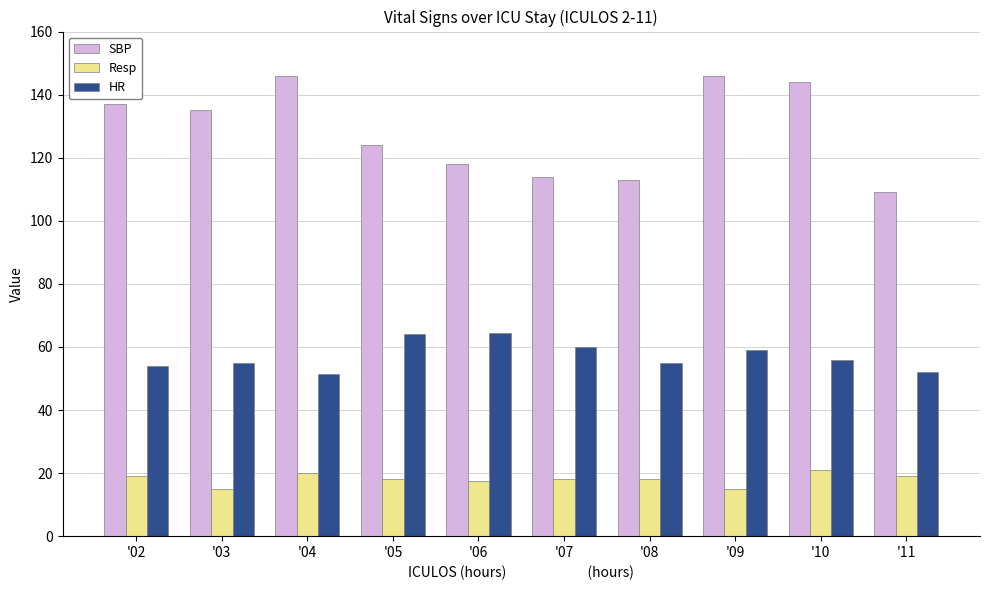

What is the value of the Resp bar at the 10th from the left?

19.0